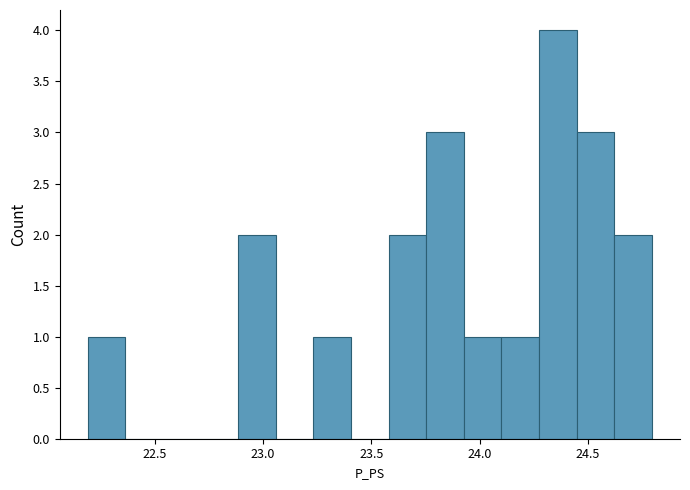

Around what value on the x-axis is the tallest bar? Give the approximate position of its centre, as read against the axis.

24.35